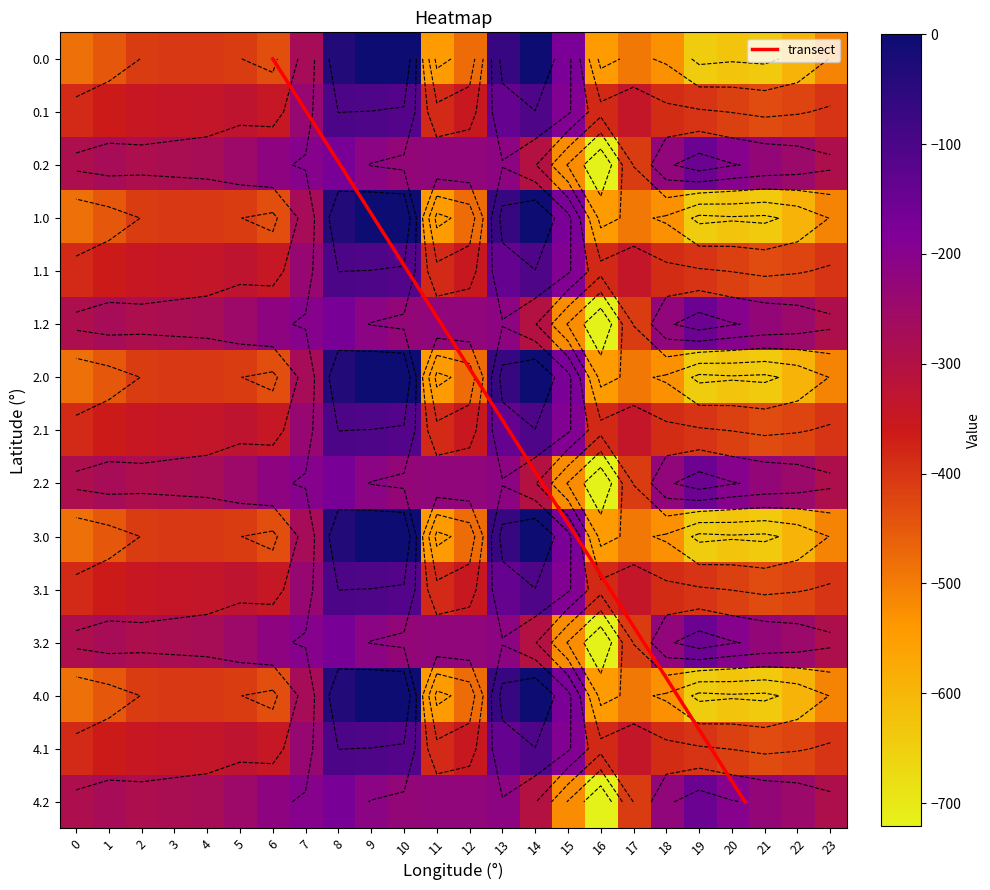

What is the total value across all series at 18?

-5706.5